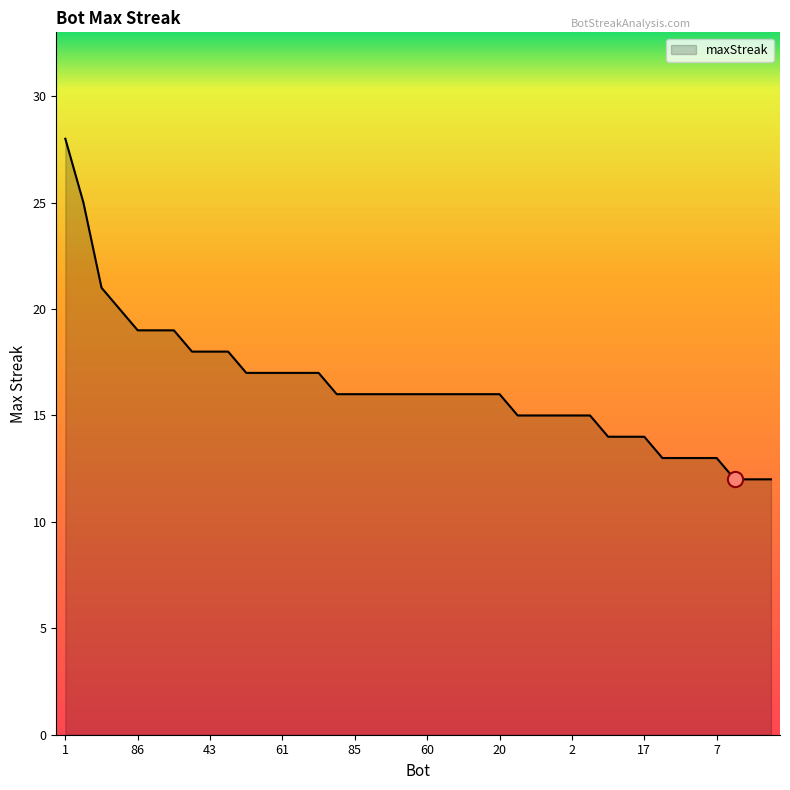

What is the minimum value shown in the chart?

12